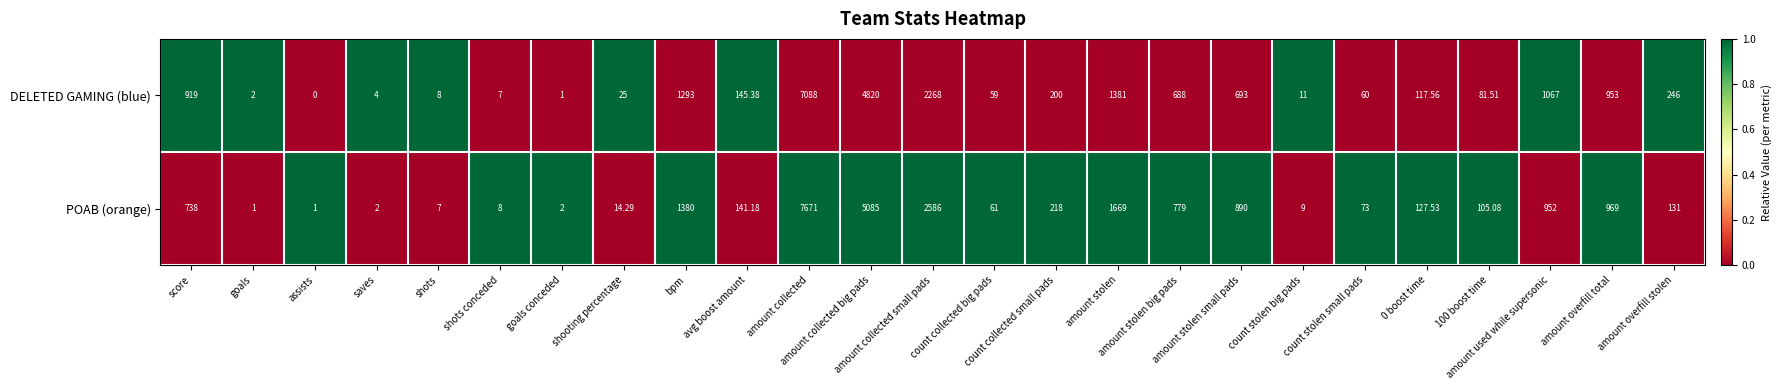

How many categories are shown in the chart?

25